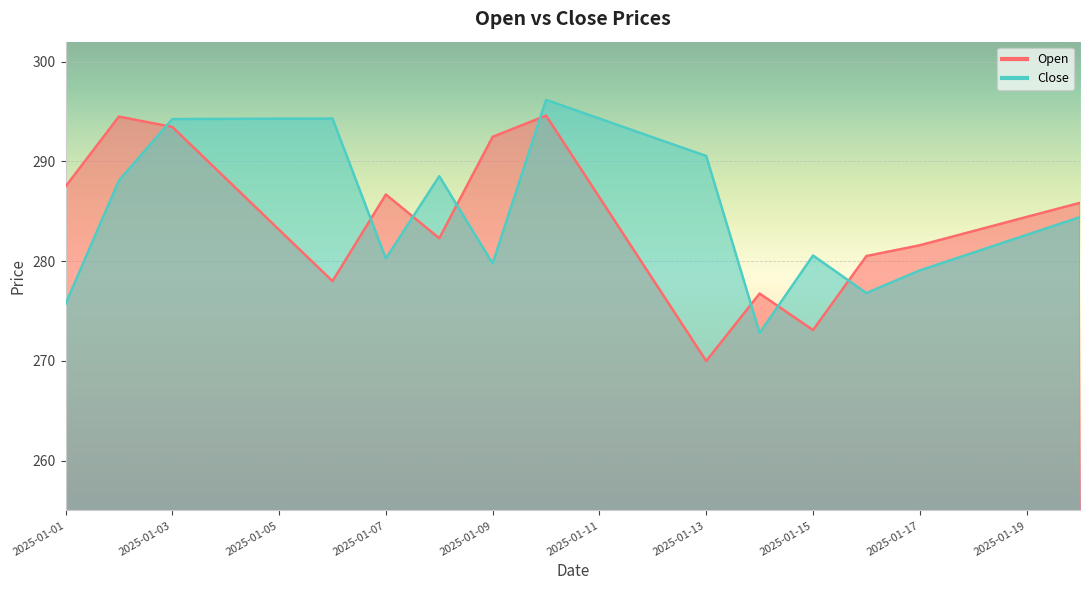

True or false: Open and Close cross at least once.

True